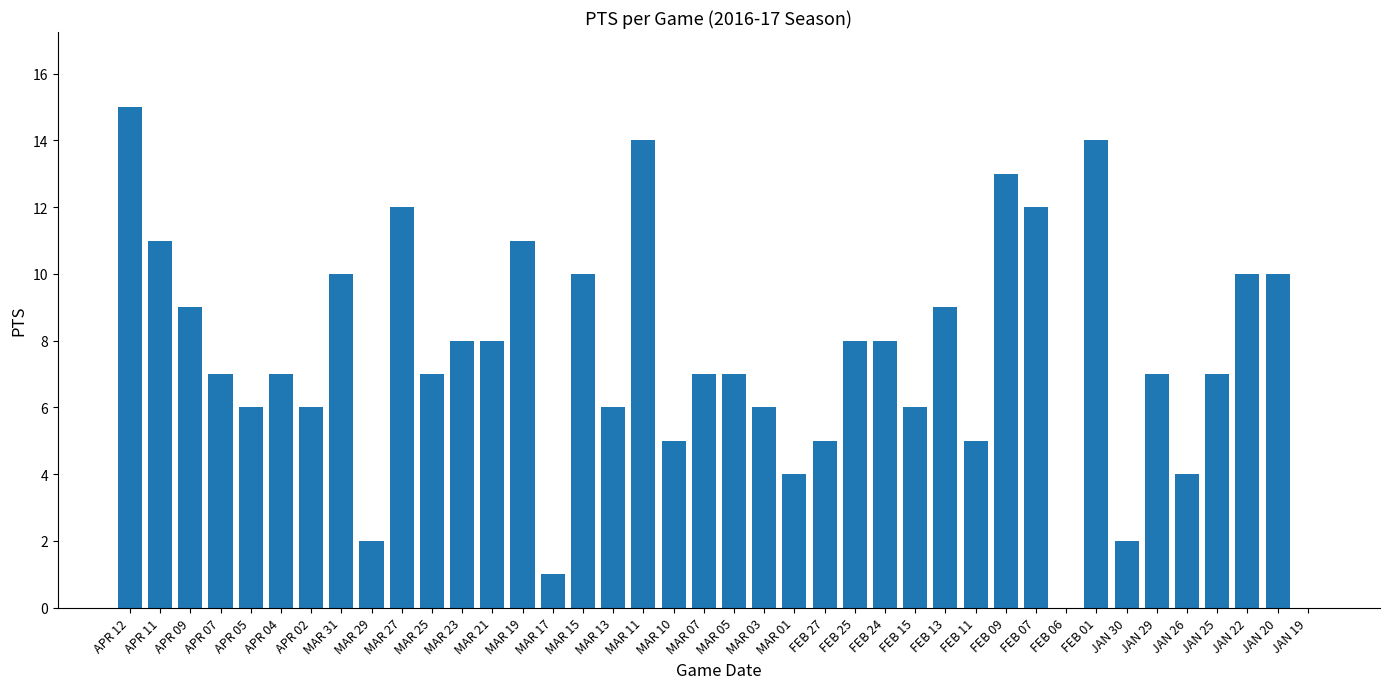

Where does the data first go above 7?

APR 12